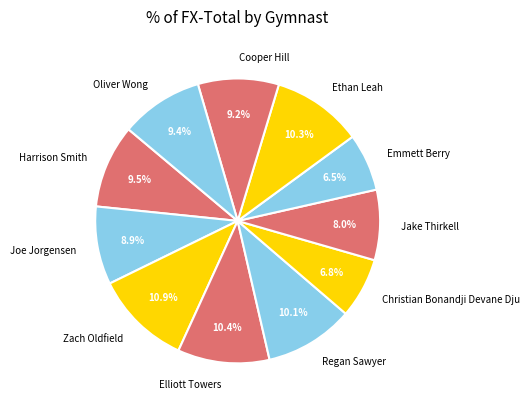

To the nearest percent, what percentage of the pie is Ethan Leah?

10%